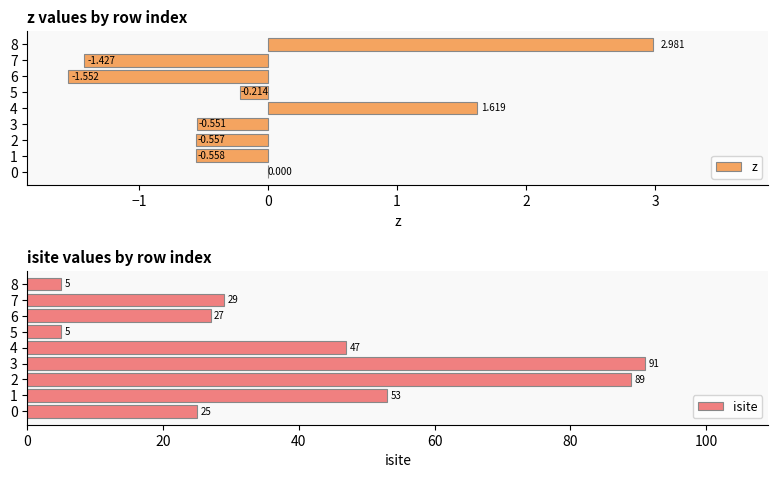

How many values in the z series exceed 0?

2